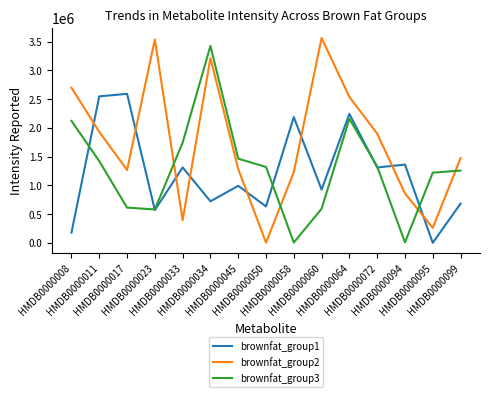

Where is the first local minimum for brownfat_group2?

HMDB0000017